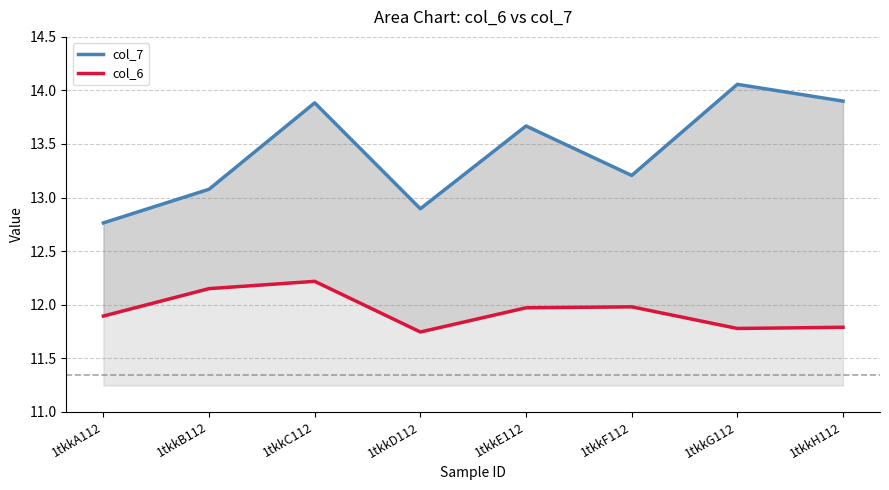

What is the value of the col_7 point at the 1st from the left?

12.8